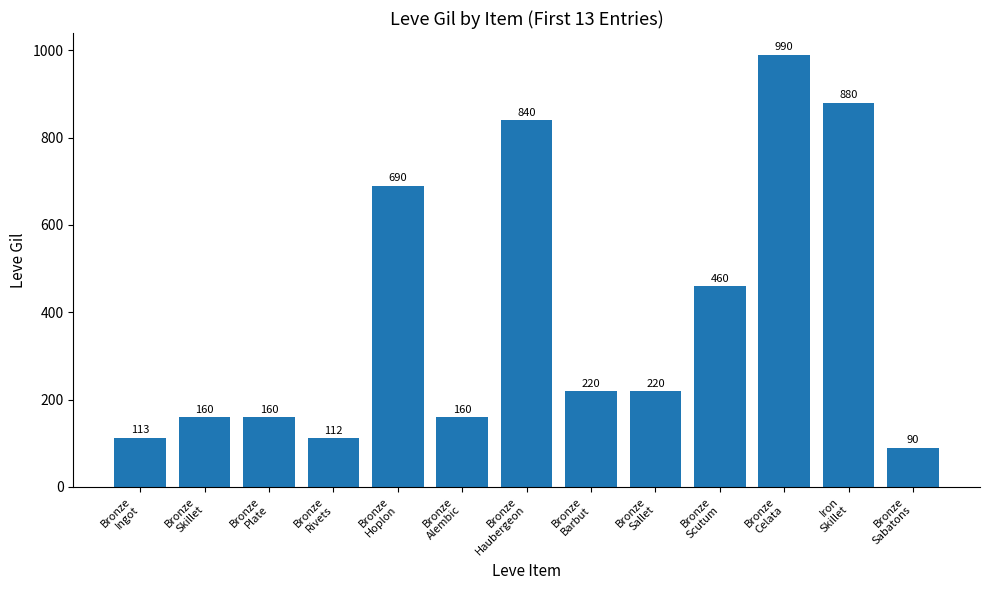

Which label corresponds to the largest value in the chart?

Bronze
Celata